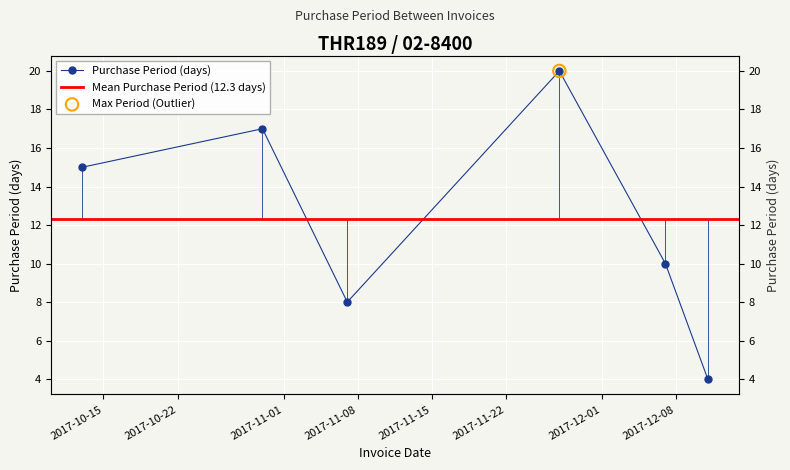

Between 2017-12-07 and 2017-10-30, which is larger?

2017-10-30